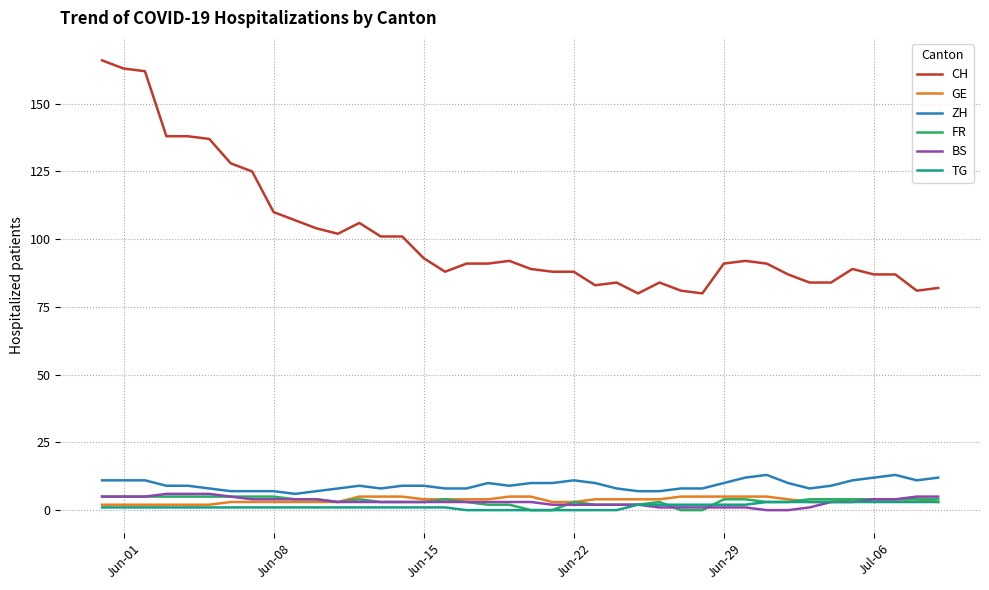

Reading left to right, transcribe all the data shown in this chart.

CH: 166	163	162	138	138	137	128	125	110	107	104	102	106	101	101	93	88	91	91	92	89	88	88	83	84	80	84	81	80	91	92	91	87	84	84	89	87	87	81	82
GE: 2	2	2	2	2	2	3	3	3	3	3	3	5	5	5	4	4	4	4	5	5	3	3	4	4	4	4	5	5	5	5	5	4	3	3	4	4	4	4	3
ZH: 11	11	11	9	9	8	7	7	7	6	7	8	9	8	9	9	8	8	10	9	10	10	11	10	8	7	7	8	8	10	12	13	10	8	9	11	12	13	11	12
FR: 5	5	5	5	5	5	5	5	5	4	4	3	4	3	3	3	4	3	2	2	0	0	3	2	2	2	3	0	0	4	4	3	3	4	4	4	4	4	4	4
BS: 5	5	5	6	6	6	5	4	4	4	4	3	3	3	3	3	3	3	3	3	3	2	2	2	2	2	1	1	1	1	1	0	0	1	3	3	4	4	5	5
TG: 1	1	1	1	1	1	1	1	1	1	1	1	1	1	1	1	1	0	0	0	0	0	0	0	0	2	2	2	2	2	2	3	3	3	3	3	3	3	3	3